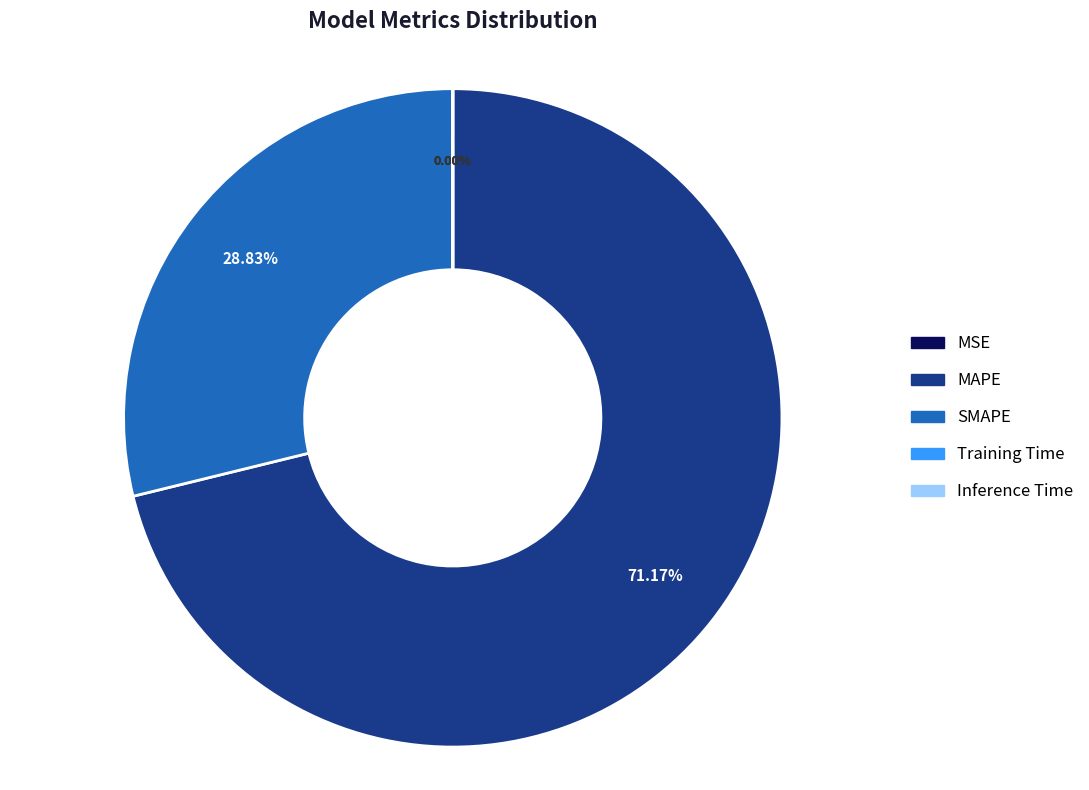

Does SMAPE account for over 50% of the chart?

No